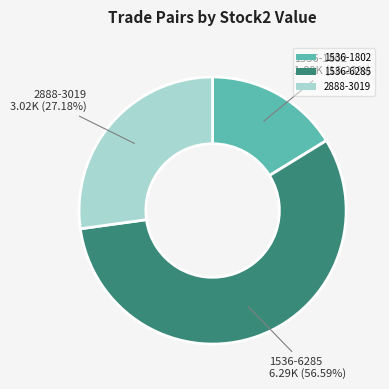

Is it true that 1536-6285 is 65% of the pie?

False